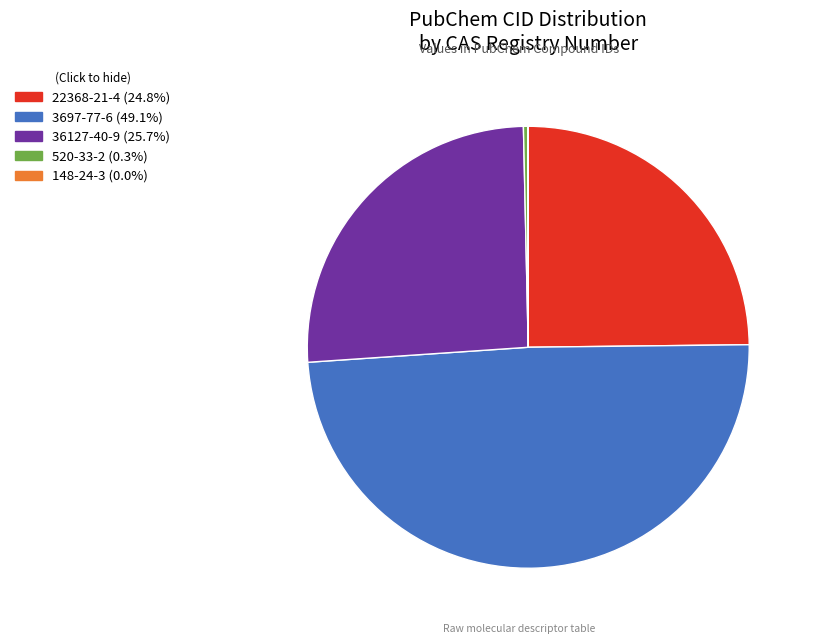

Approximately how many times larger is the value at 22368-21-4 (24.8%) compared to 36127-40-9 (25.7%)?

1.0